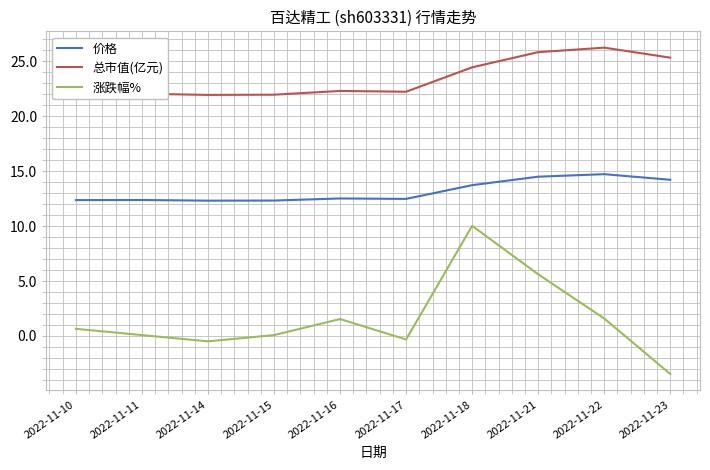

At which label does 涨跌幅% reach its peak?

2022-11-18